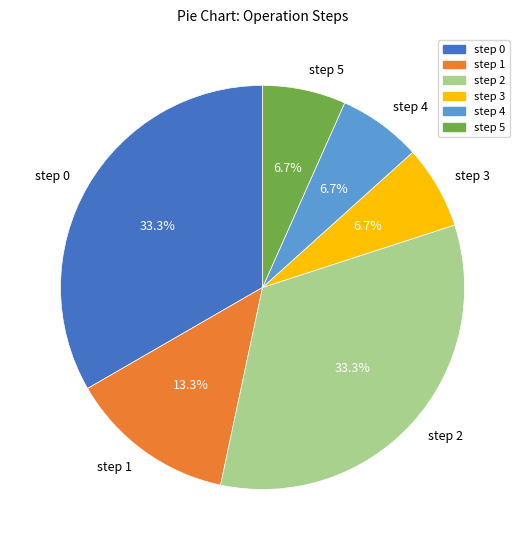

Does any single category account for the majority?

No